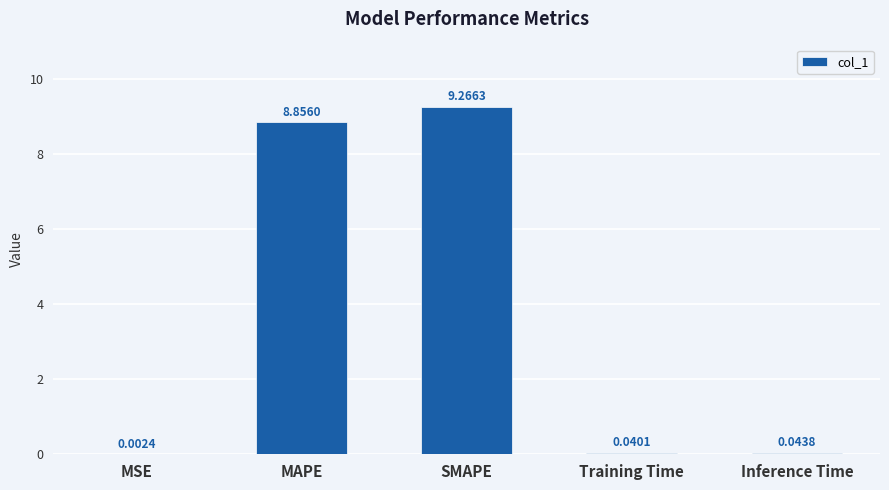

Between Inference Time and MSE, which is larger?

Inference Time